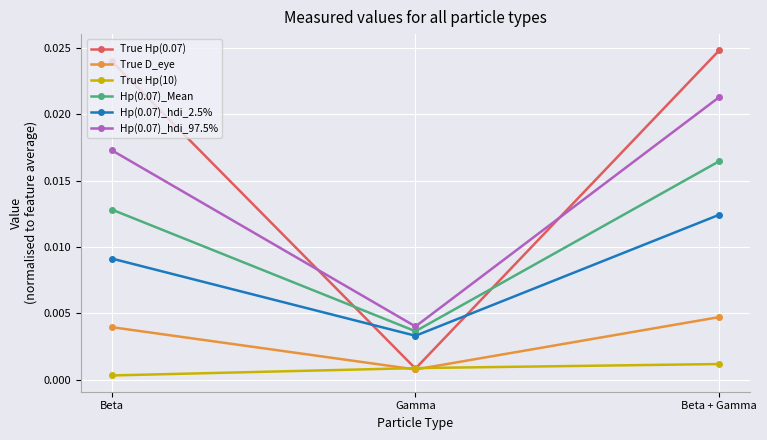

Which category has the highest value in the Hp(0.07)_hdi_2.5% series?

Beta + Gamma